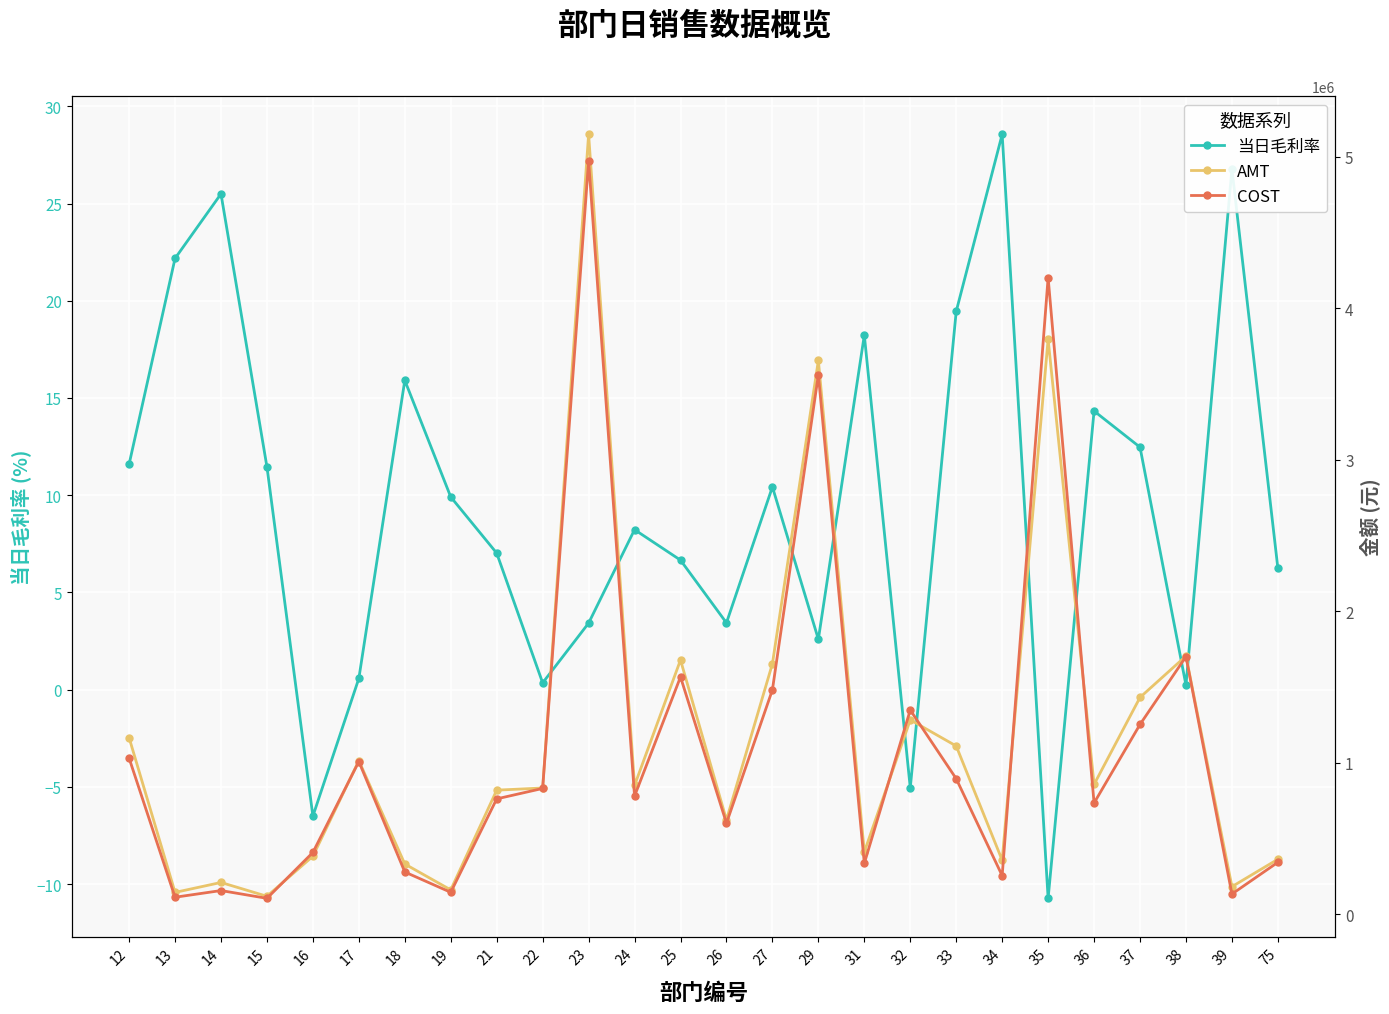

How many data points in AMT are above 849609?

13